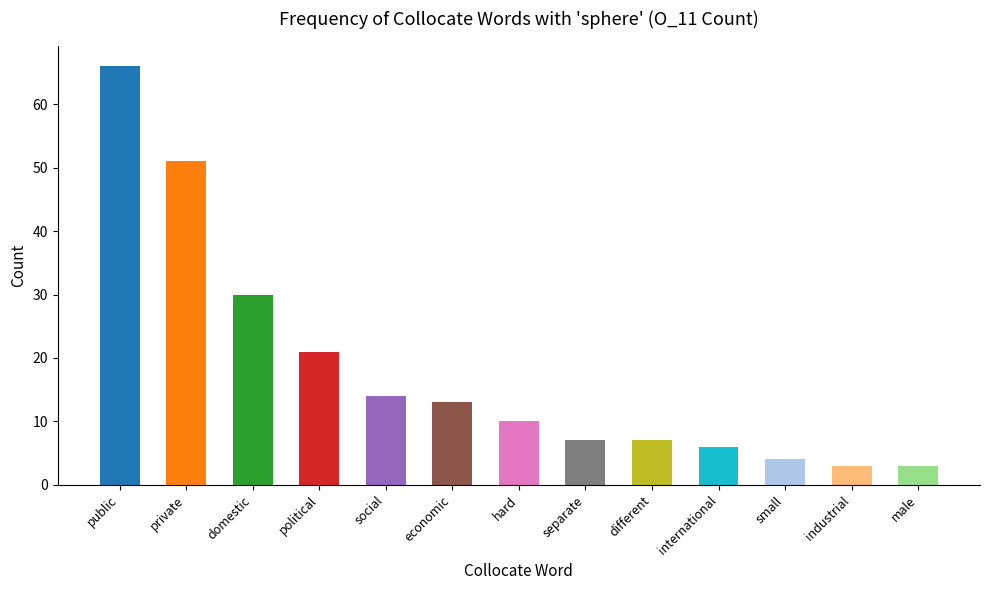

Is it true that the value at domestic is 48?

False